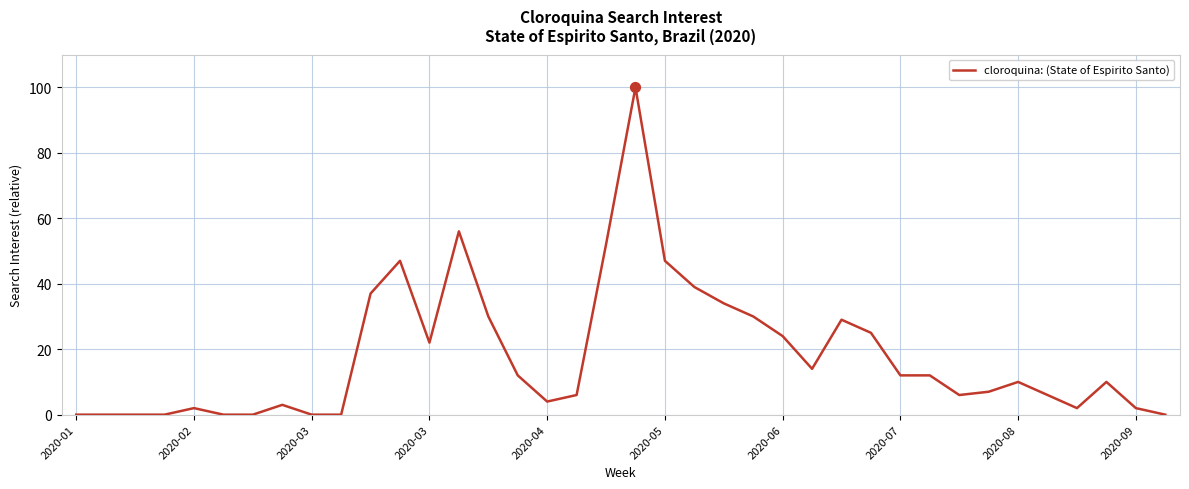

What is the difference between the maximum and minimum values?

100